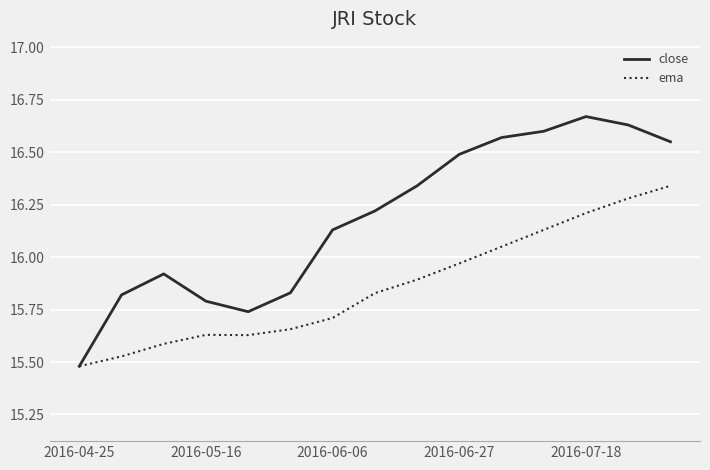

Rank the series by their maximum value, from highest to lowest.

close, ema